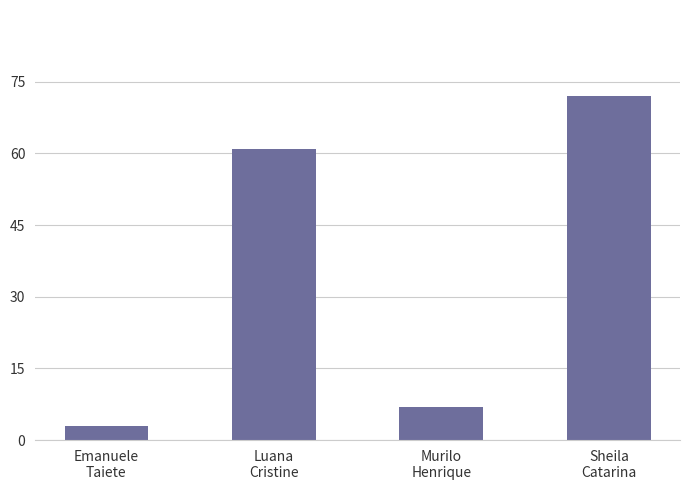

What is the label of the 2nd bar from the right?

Murilo
Henrique